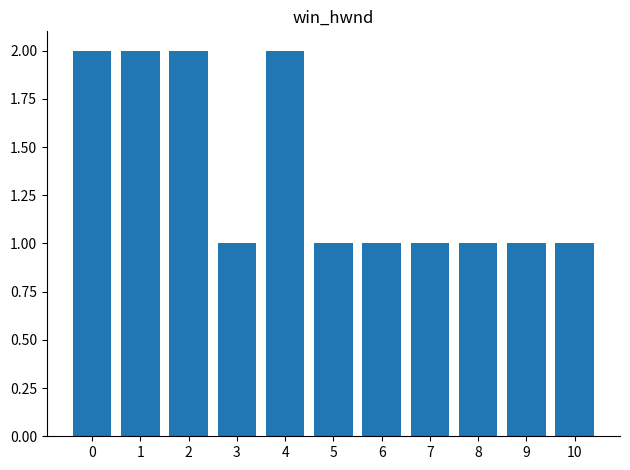

Is it true that the value at 10 is 0?

False